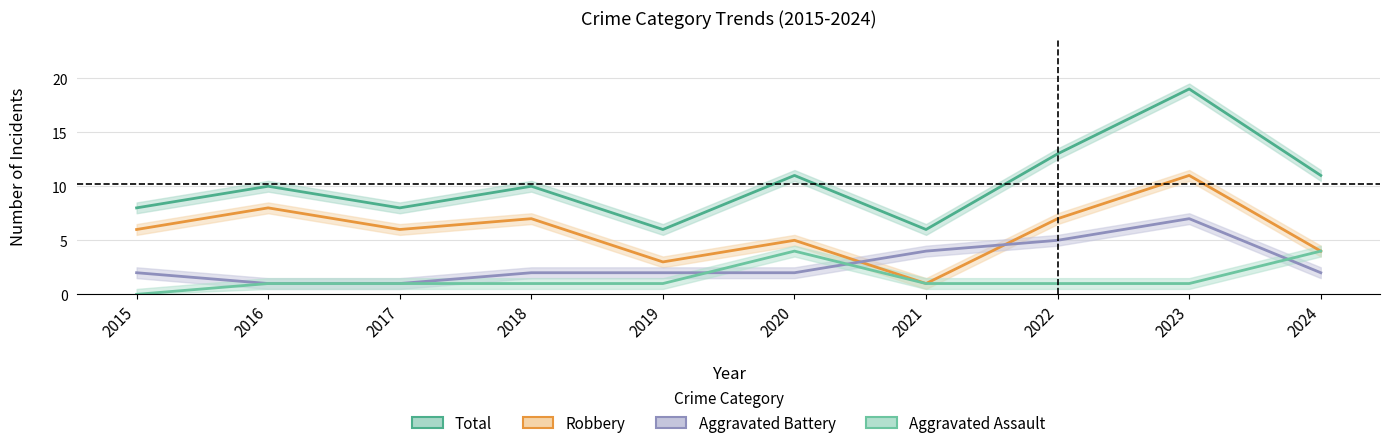

Which series has the largest total across all categories?

Total